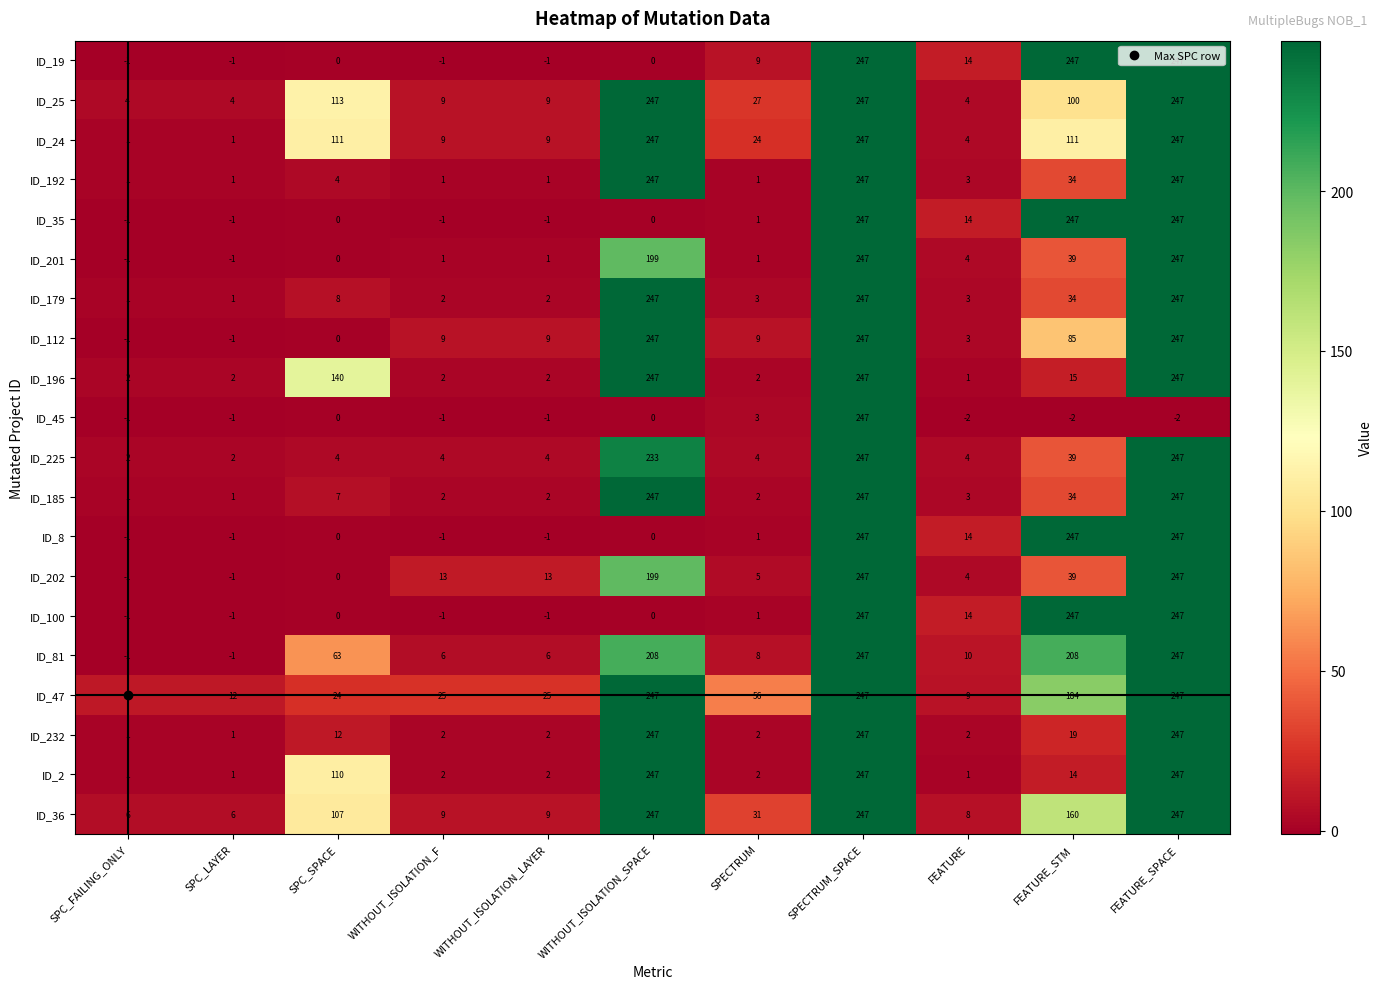

Is it true that ID_202 equals 2 at FEATURE?

False